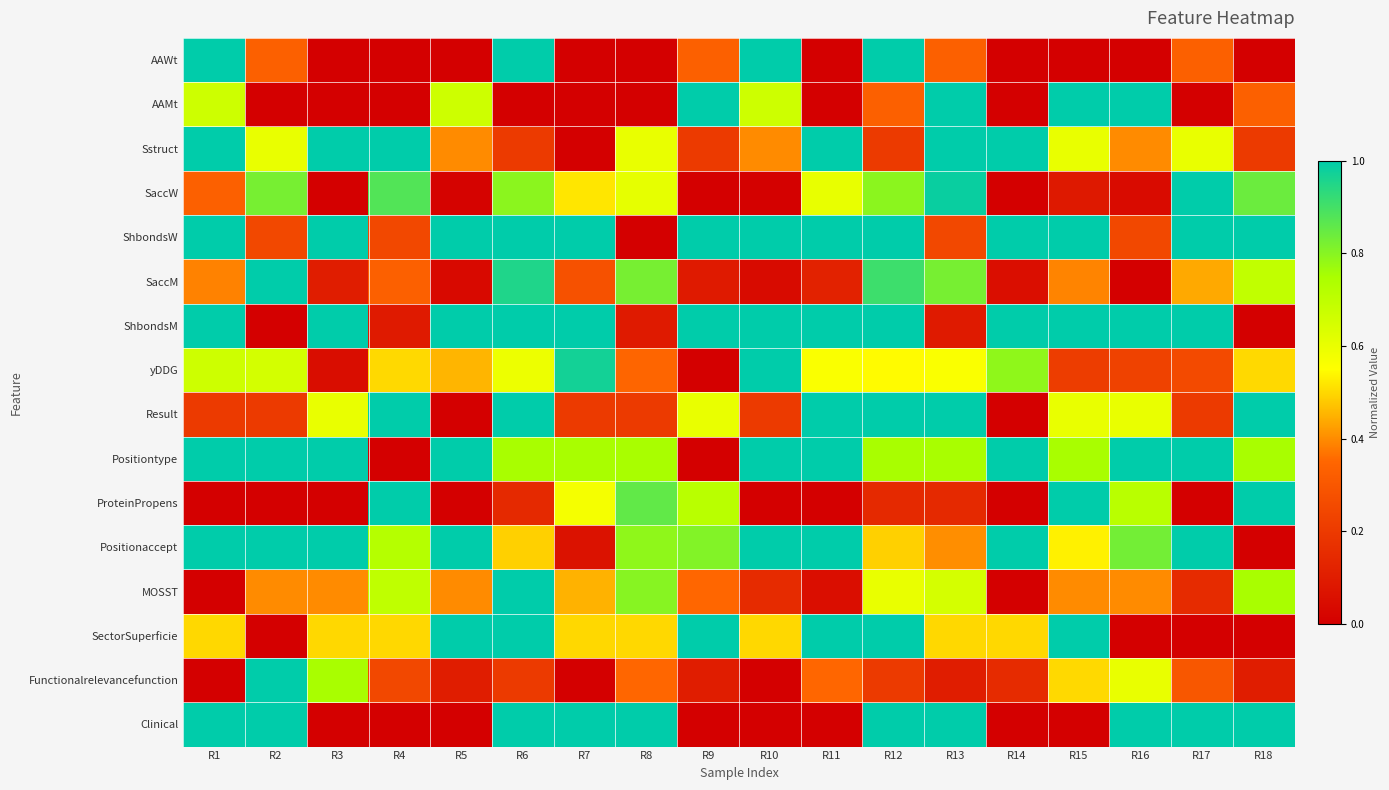

At which category is the sum across all series the highest?

R6